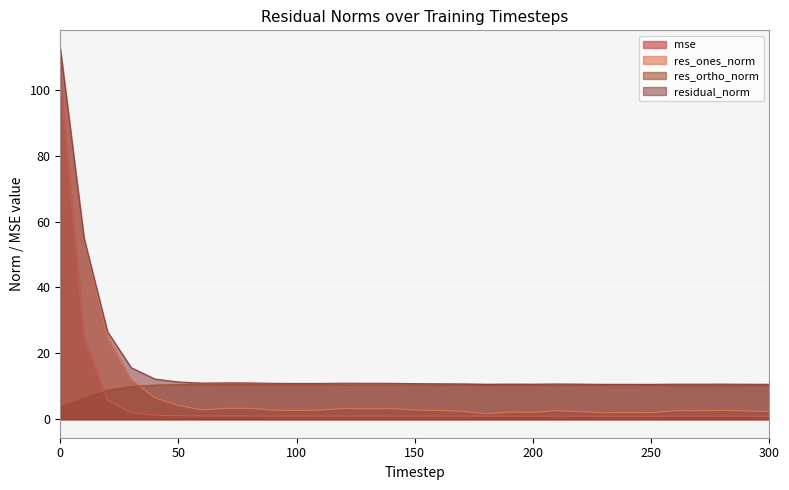

Between 50 and 40, which is larger?

40